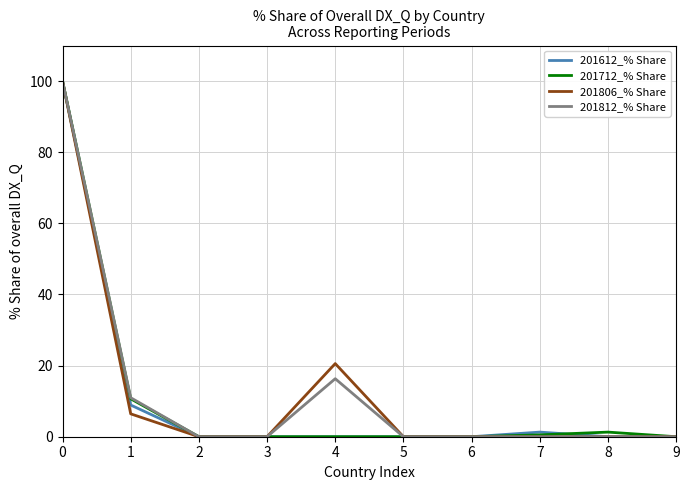

What are all the series names shown in the legend?

201612_% Share, 201712_% Share, 201806_% Share, 201812_% Share